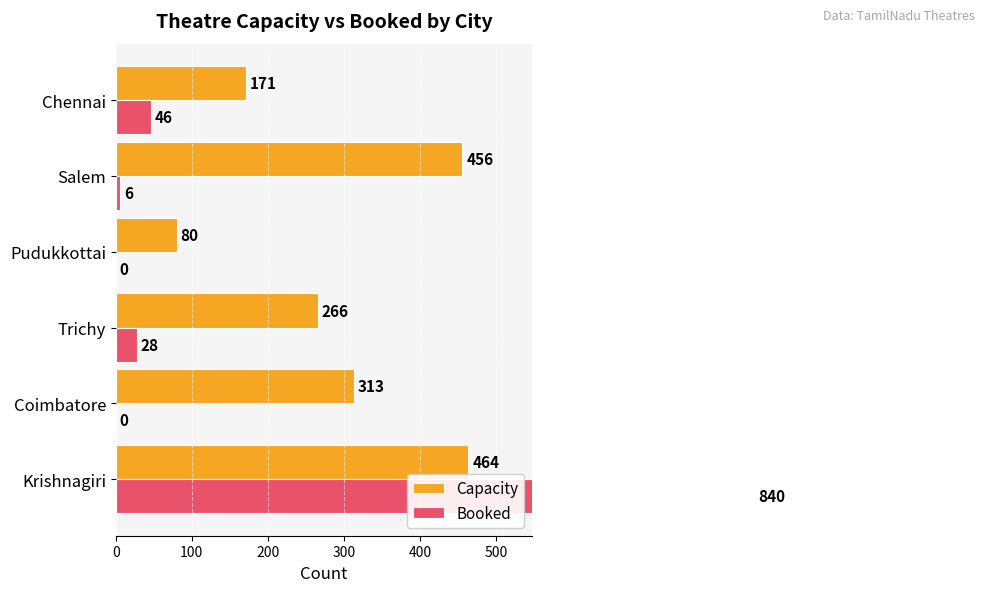

What are all the series names shown in the legend?

Capacity, Booked